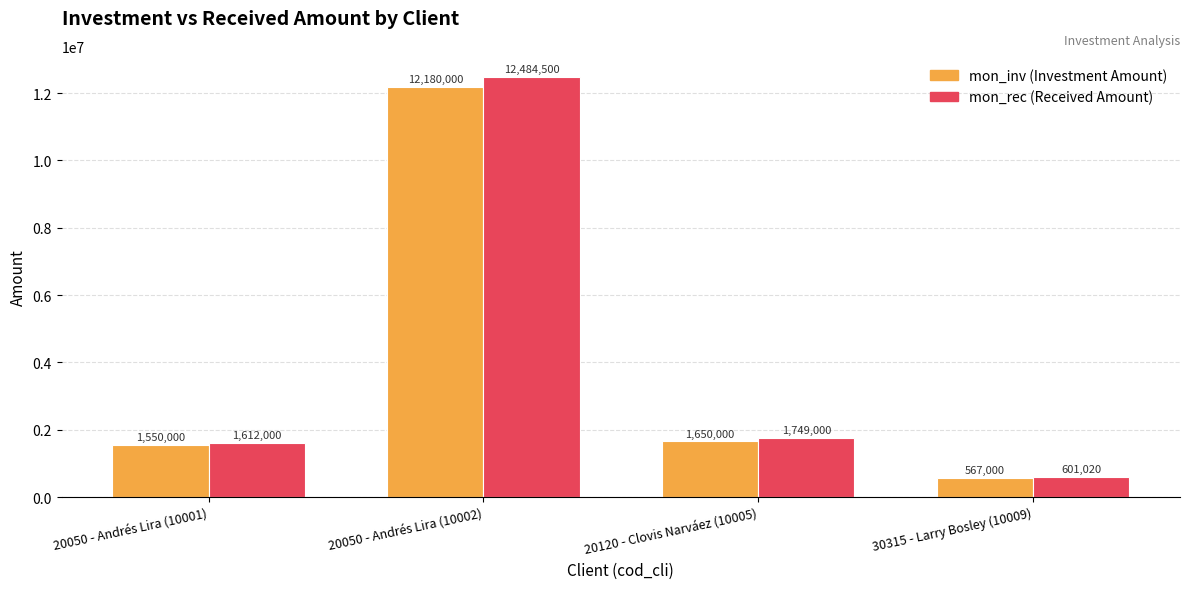

What is the spread (max minus min) of values at 20050 - Andrés Lira (10001)?

62000